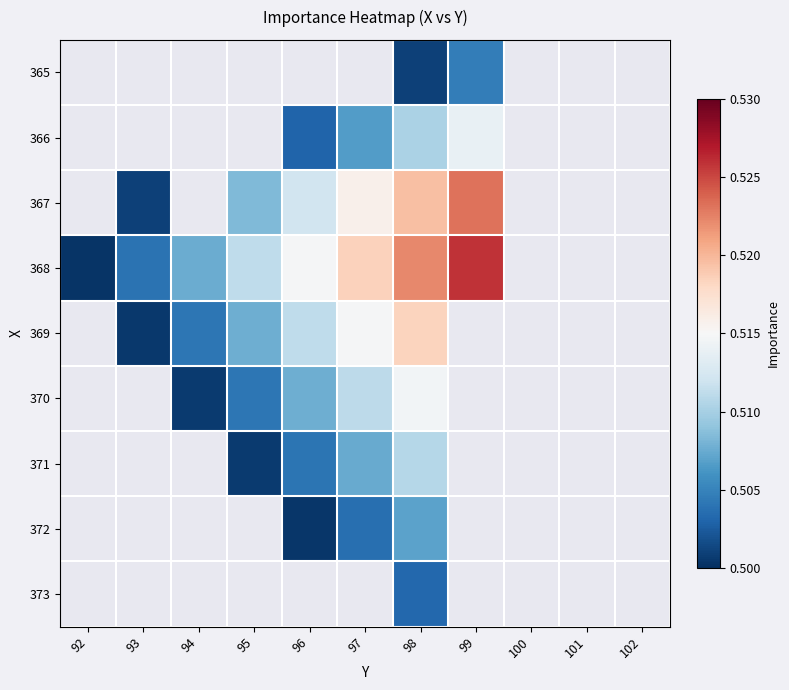

Which label corresponds to the smallest value in the chart?

92